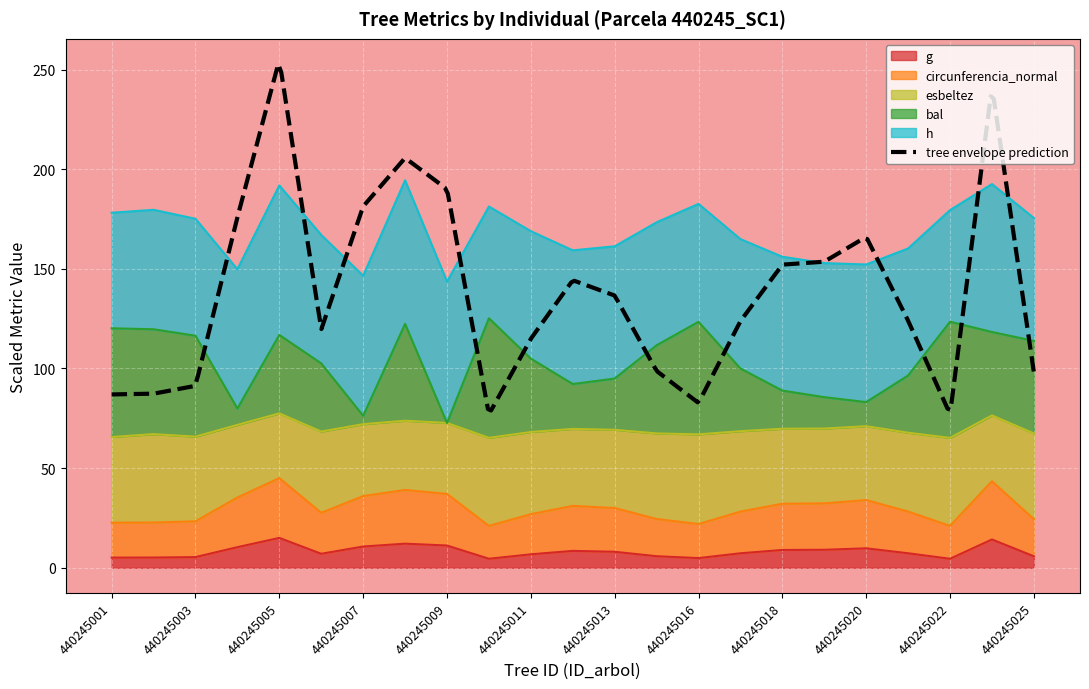

At which category does bal reach its first local valley?

440245004